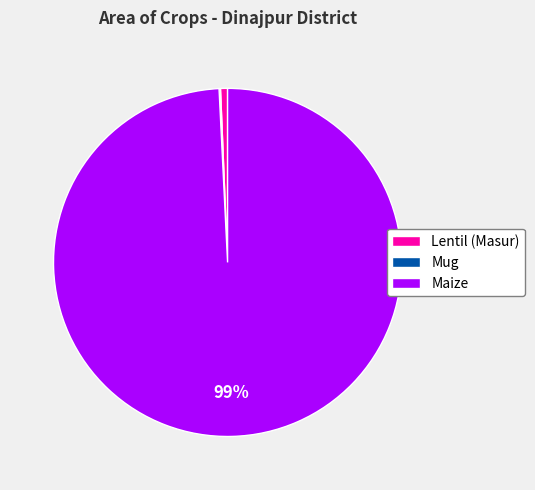

To the nearest percent, what is the difference between the largest and smallest slice percentages?

99%